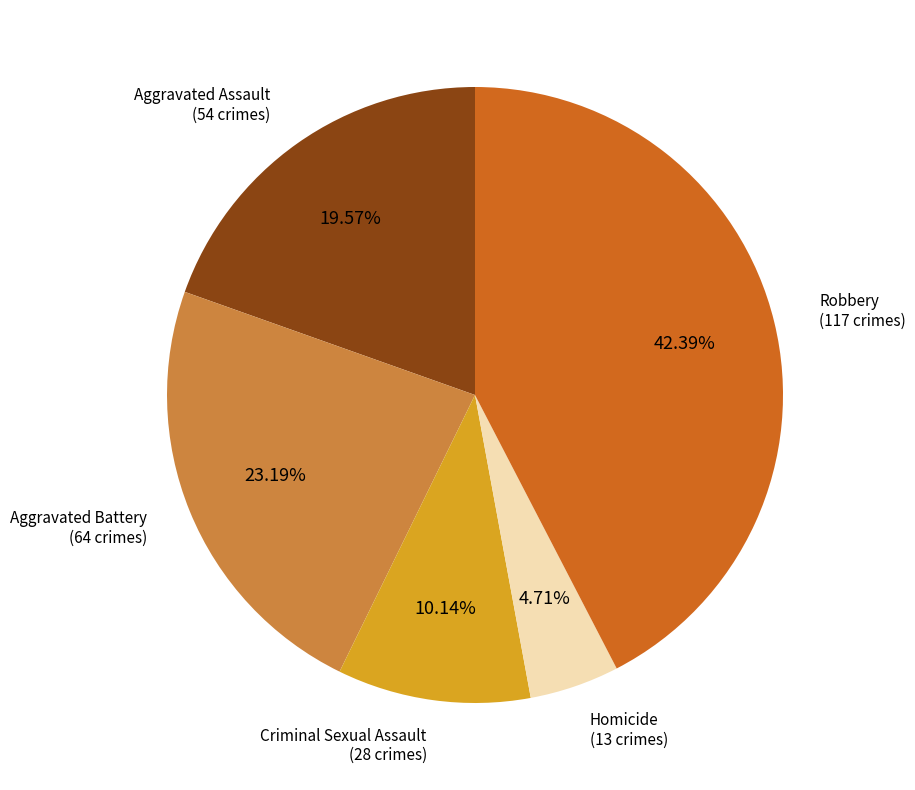

Does any single category account for the majority?

No